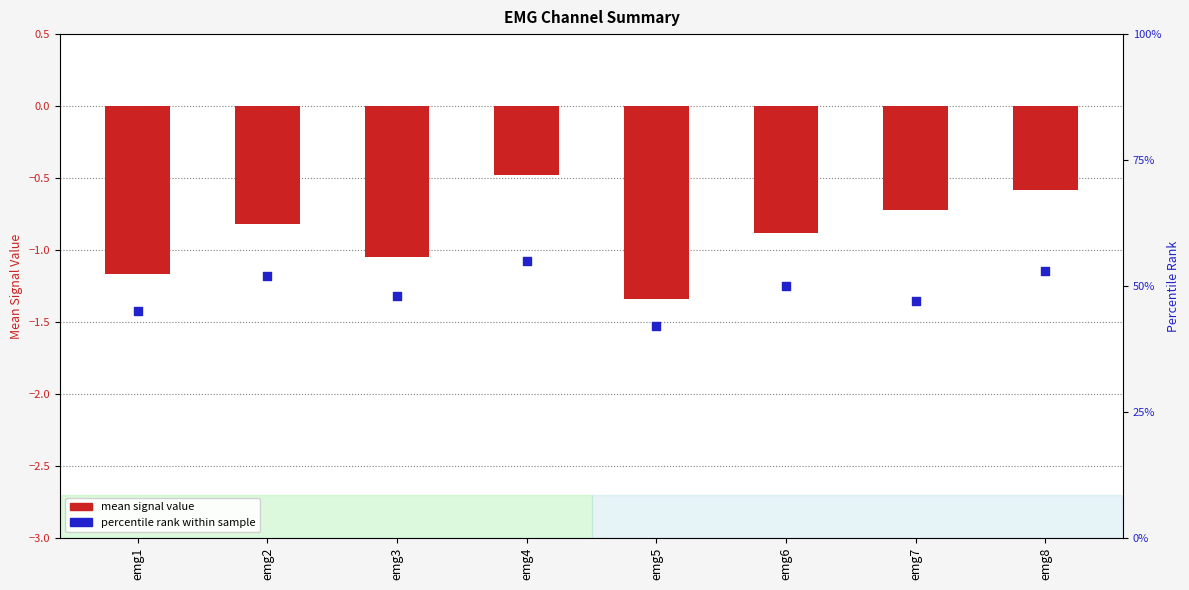

Which series has the largest Y range (max minus min)?

percentile rank within sample